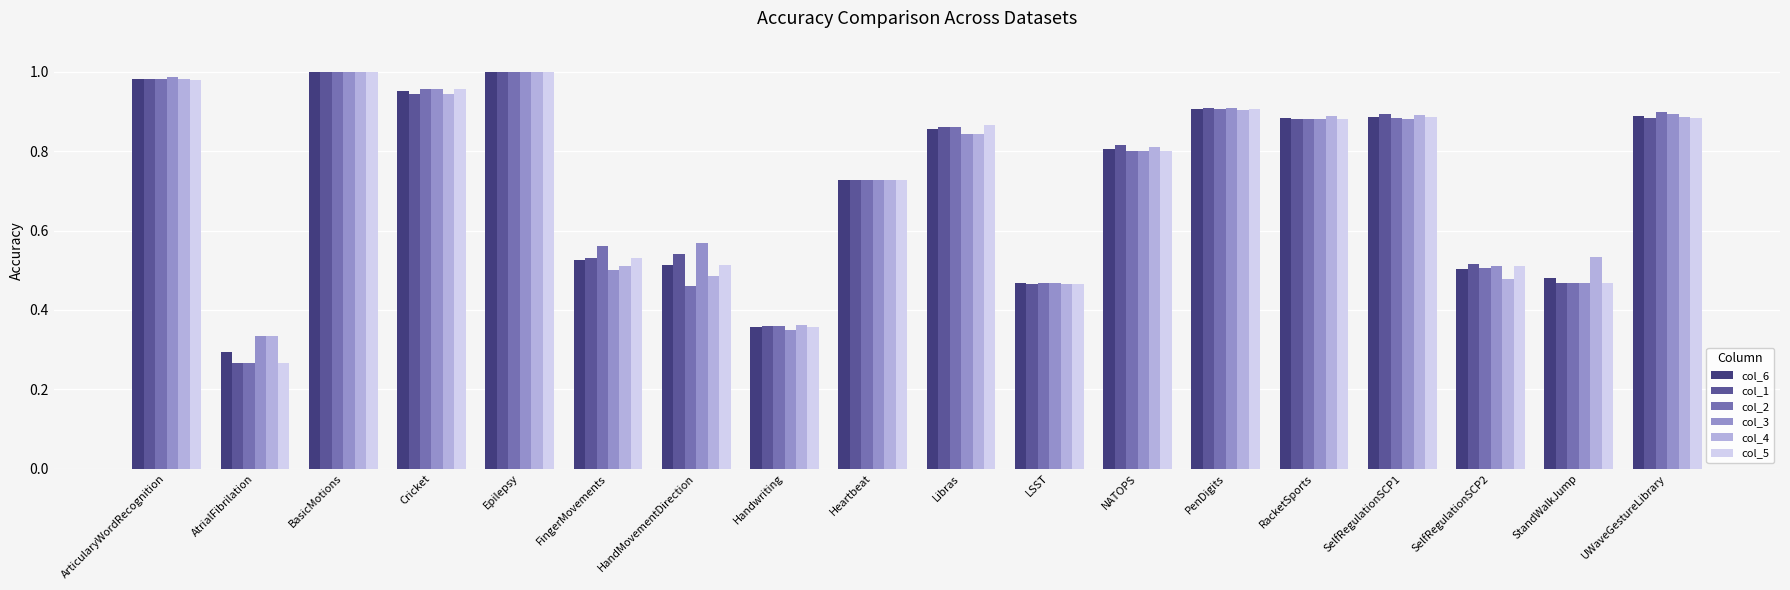

What is the sum of the col_1 values at LSST and PenDigits?

1.4